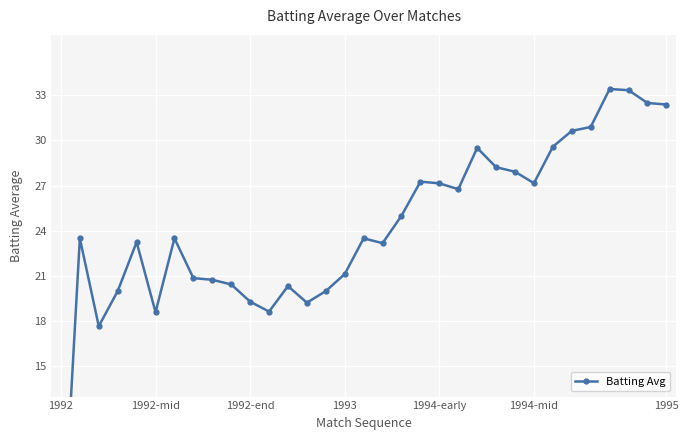

What is the ratio of the value at 32 to the value at 18?

1.3